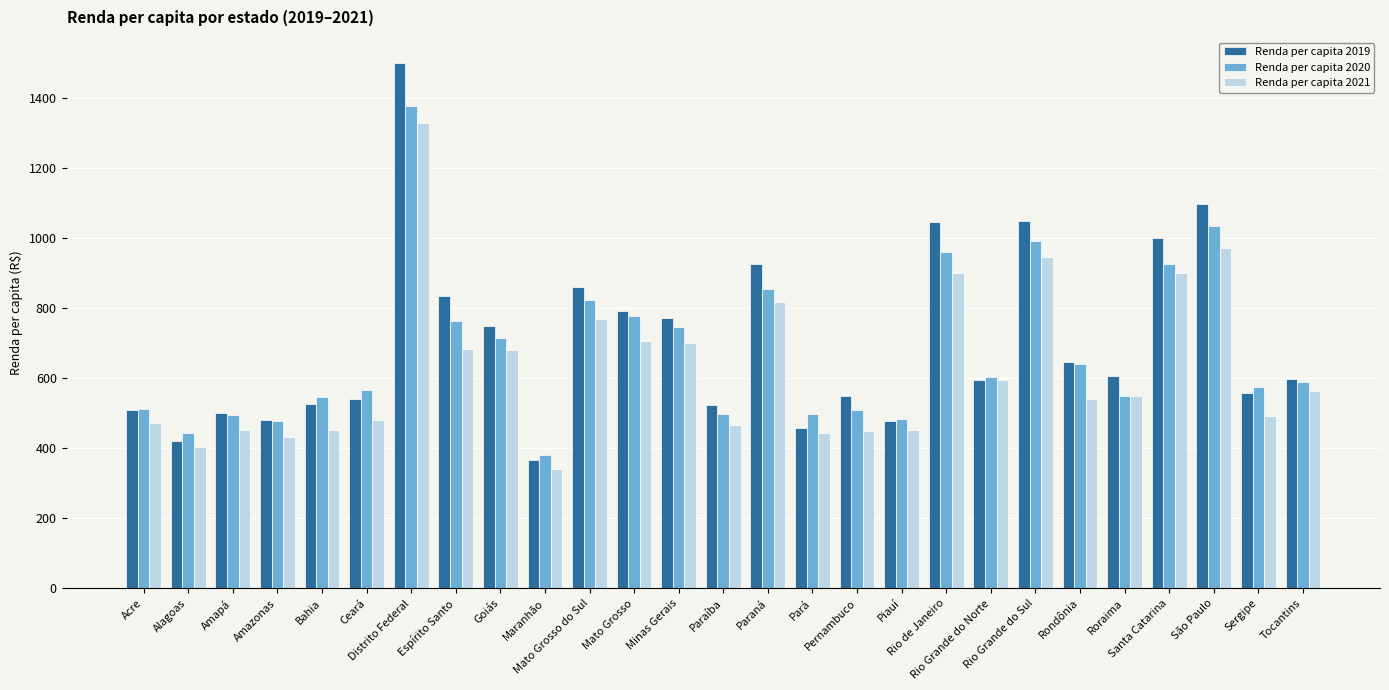

How many groups of bars are there?

27